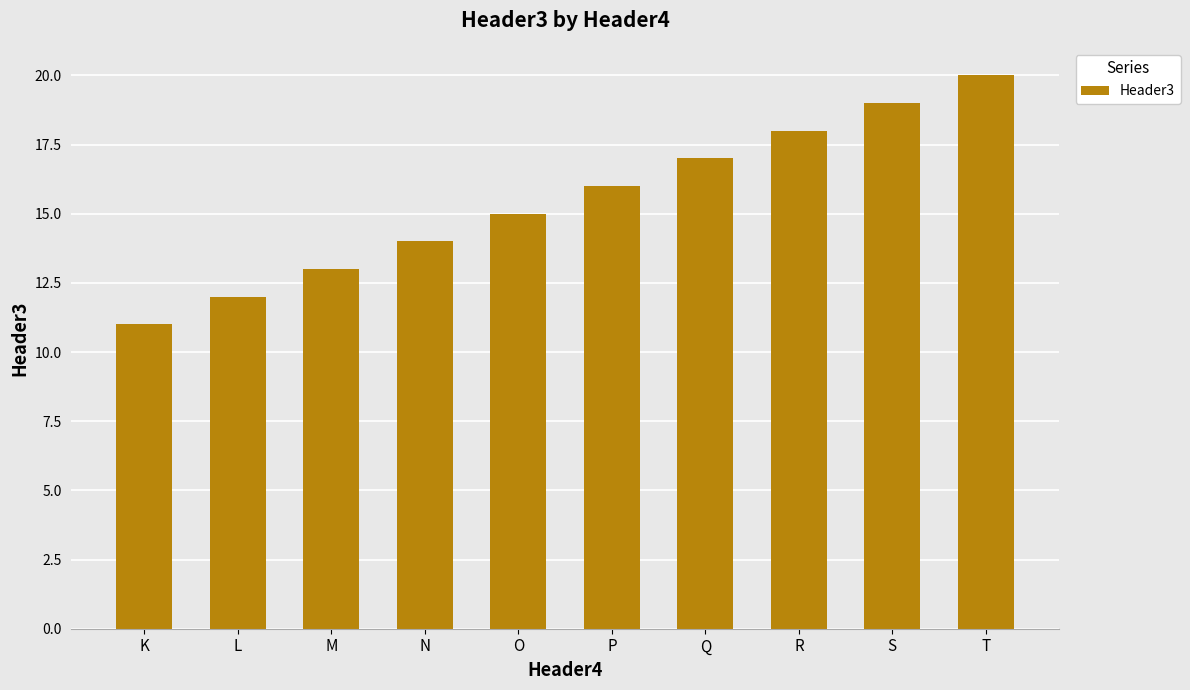

What is the smallest value displayed?

11